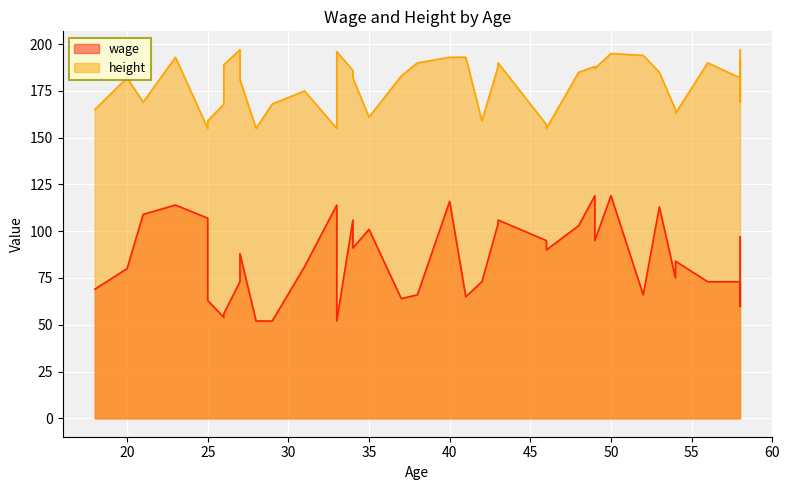

Which series has the widest spread of values?

wage